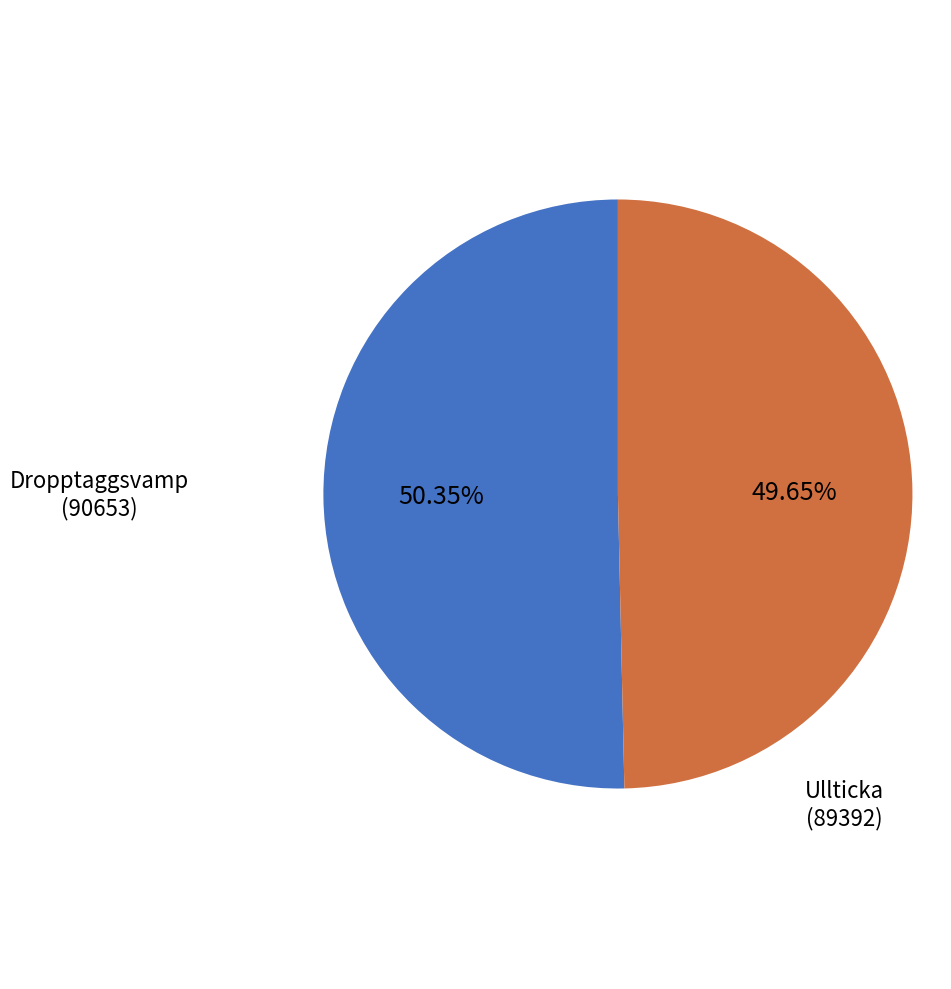

How many segments does this pie chart have?

2